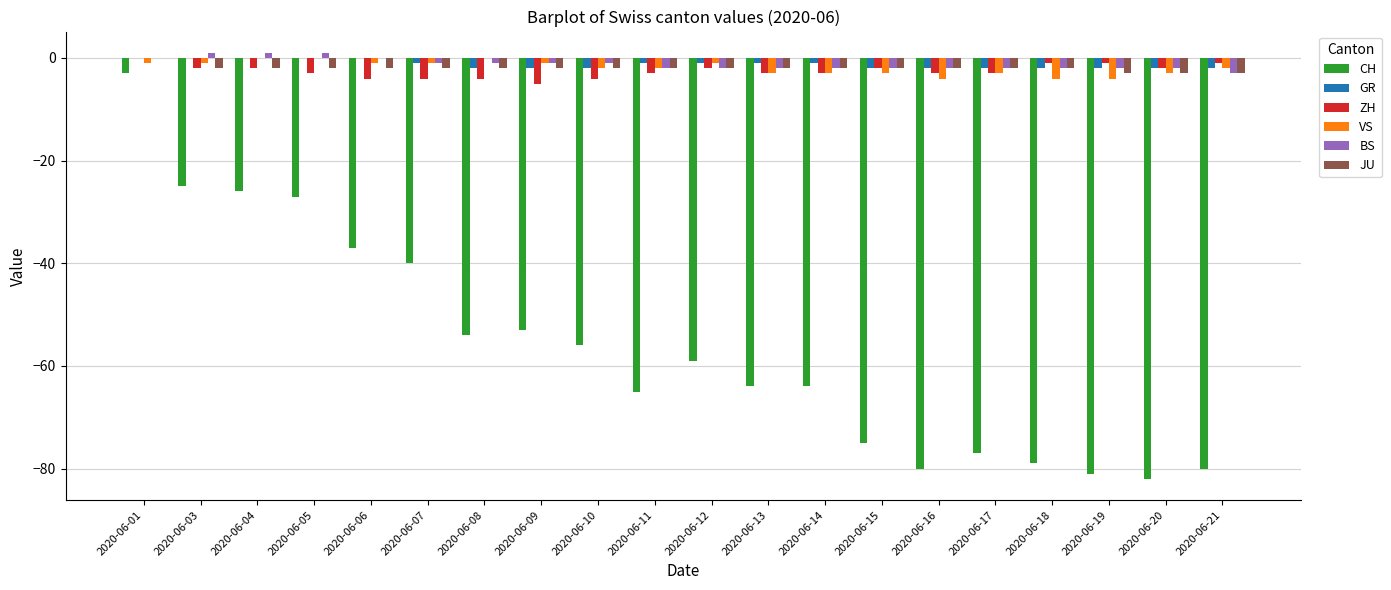

Reading left to right, transcribe all the data shown in this chart.

CH: -3	-25	-26	-27	-37	-40	-54	-53	-56	-65	-59	-64	-64	-75	-80	-77	-79	-81	-82	-80
GR: 0	0	0	0	0	-1	-2	-2	-2	-1	-1	-1	-1	-2	-2	-2	-2	-2	-2	-2
ZH: 0	-2	-2	-3	-4	-4	-4	-5	-4	-3	-2	-3	-3	-2	-3	-3	-1	-1	-2	-1
VS: -1	-1	0	0	-1	-1	0	-1	-2	-2	-1	-3	-3	-3	-4	-3	-4	-4	-3	-2
BS: 0	1	1	1	0	-1	-1	-1	-1	-2	-2	-2	-2	-2	-2	-2	-2	-2	-2	-3
JU: 0	-2	-2	-2	-2	-2	-2	-2	-2	-2	-2	-2	-2	-2	-2	-2	-2	-3	-3	-3